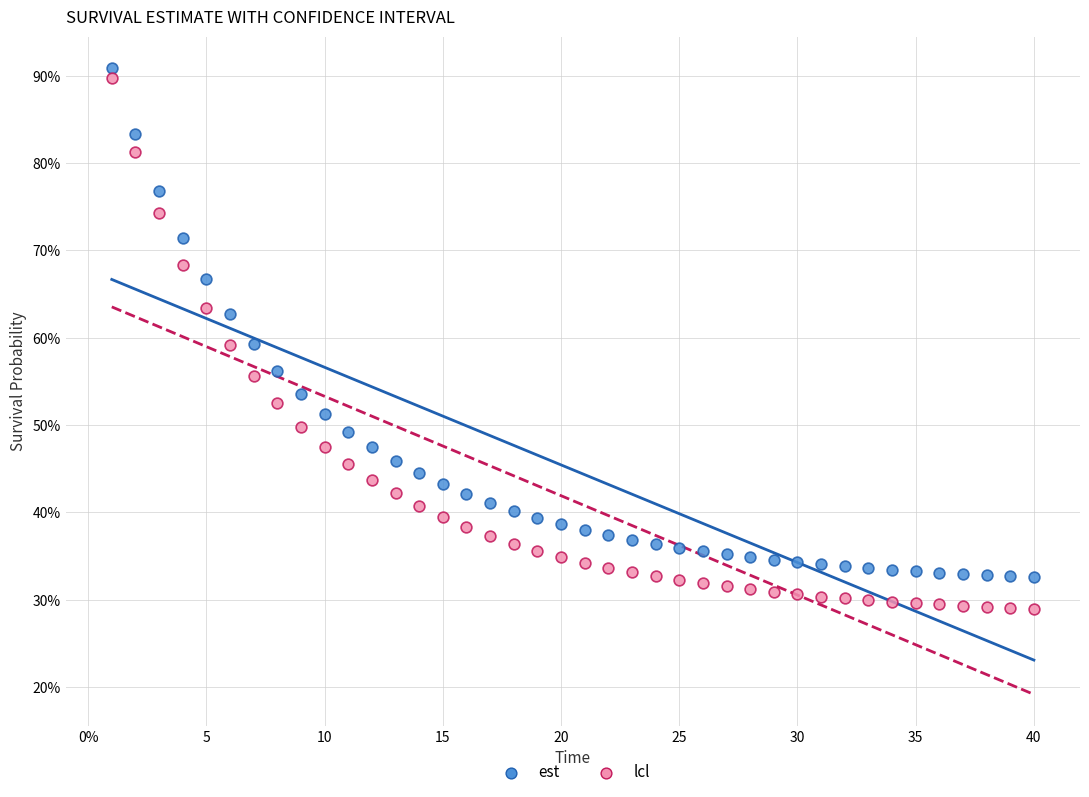

What are all the series names shown in the legend?

est, lcl